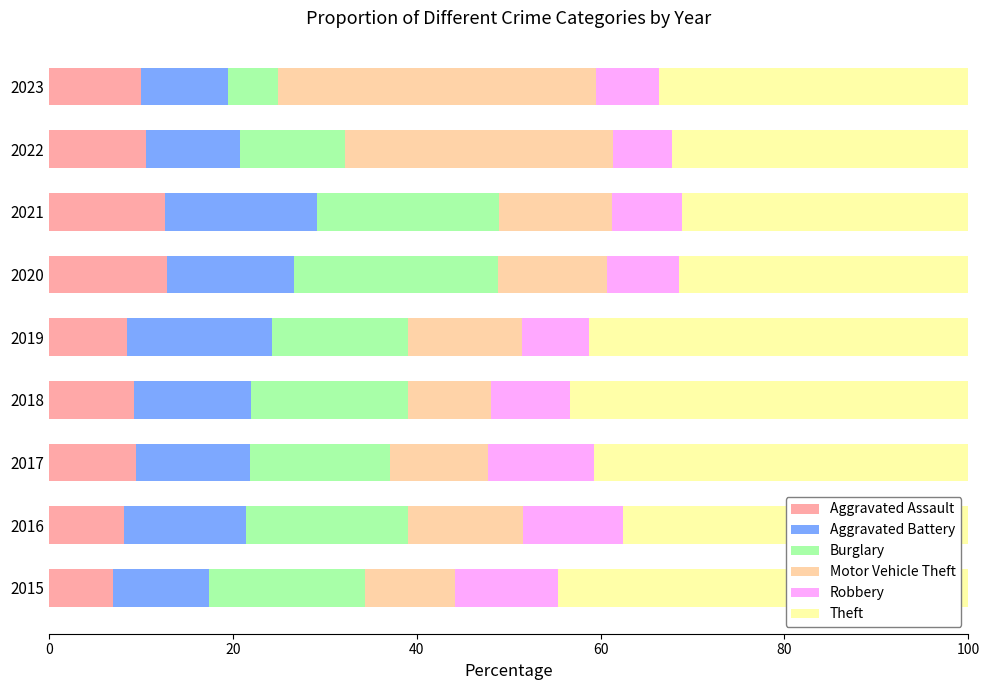

True or false: Aggravated Assault has a value of 12.6 at 2021.

True